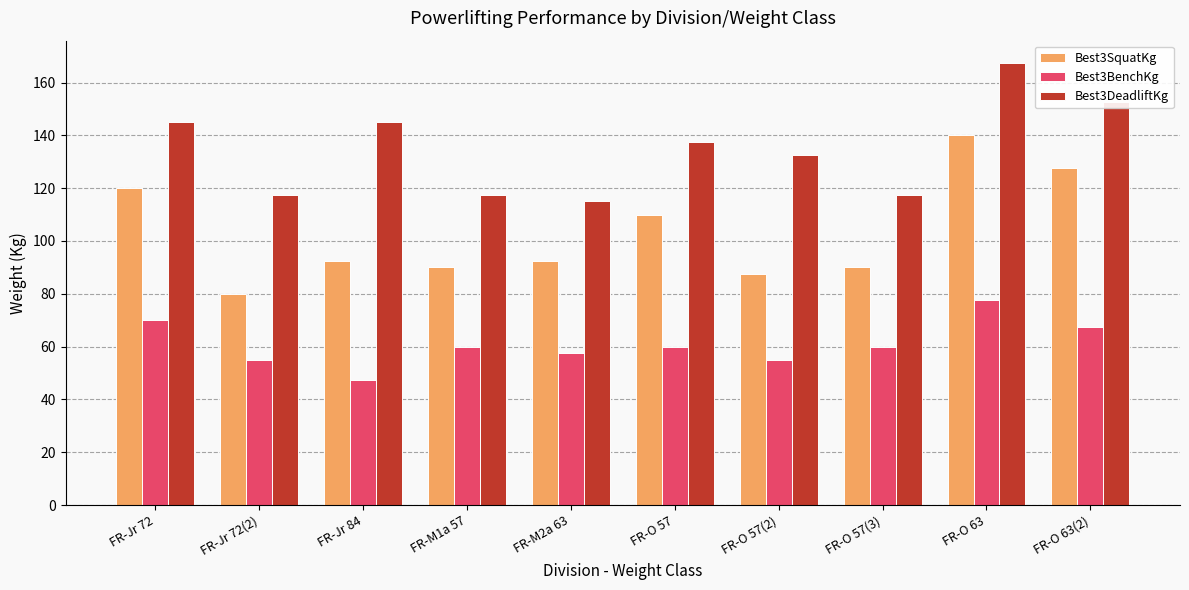

How many bars are there in each group?

3